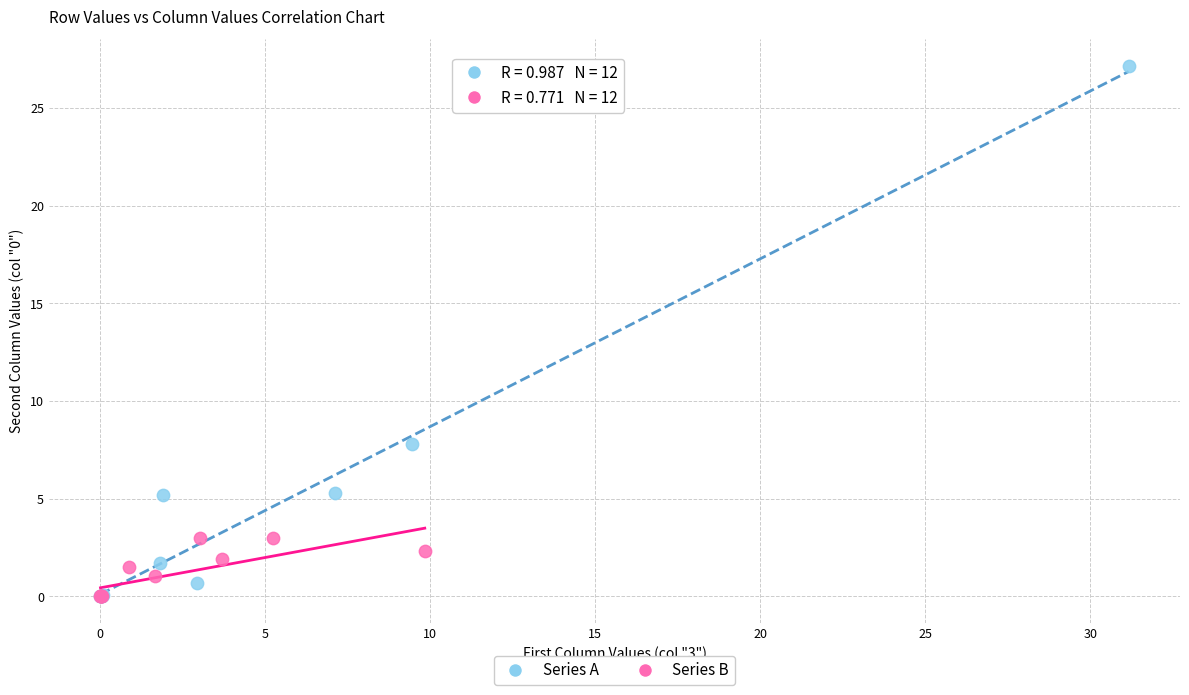

Which series reaches the maximum Y coordinate?

Series A